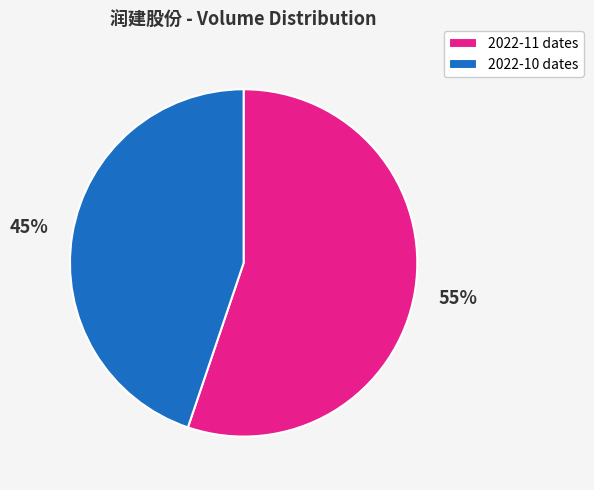

Rank the categories by value from highest to lowest.

2022-11 dates, 2022-10 dates